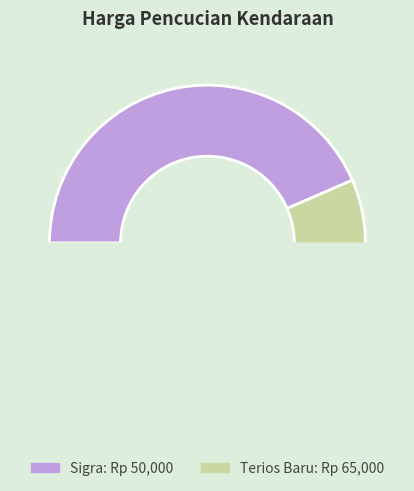

What is the largest slice in the pie chart?

Terios Baru